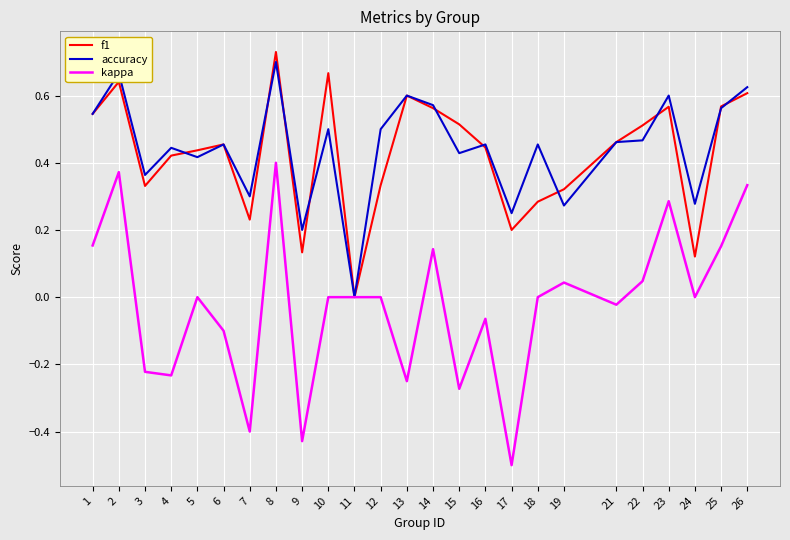

How many distinct data groups are displayed?

3